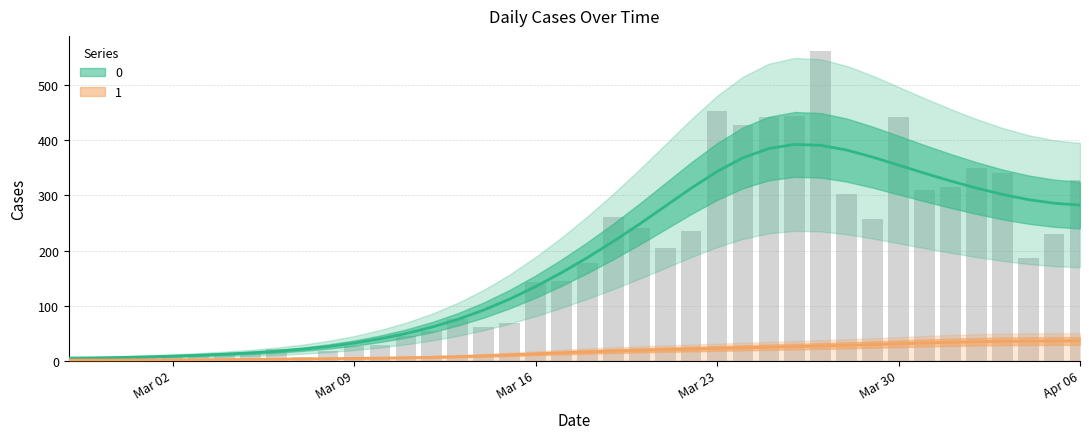

How many values are below 177?

20